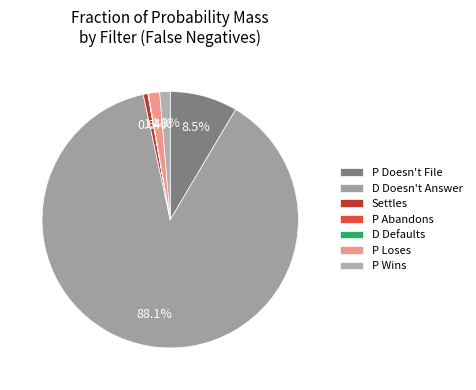

Is the sum of D Defaults and Settles greater than half?

No